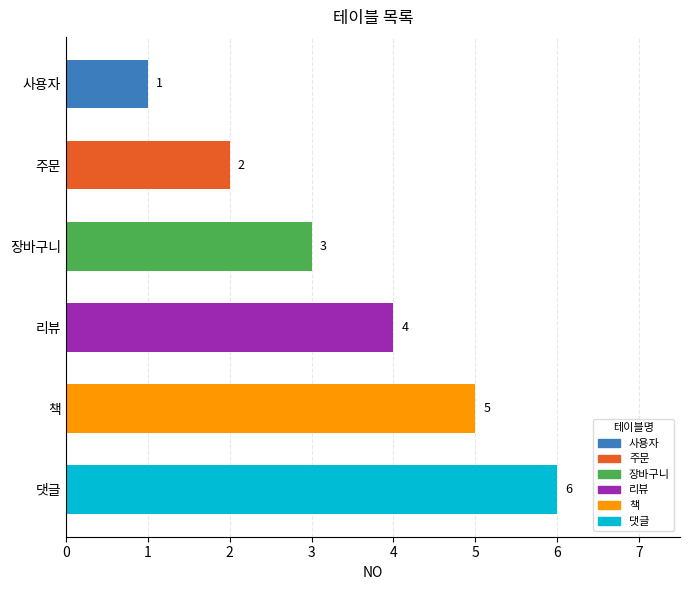

Count the number of categories in the chart.

6